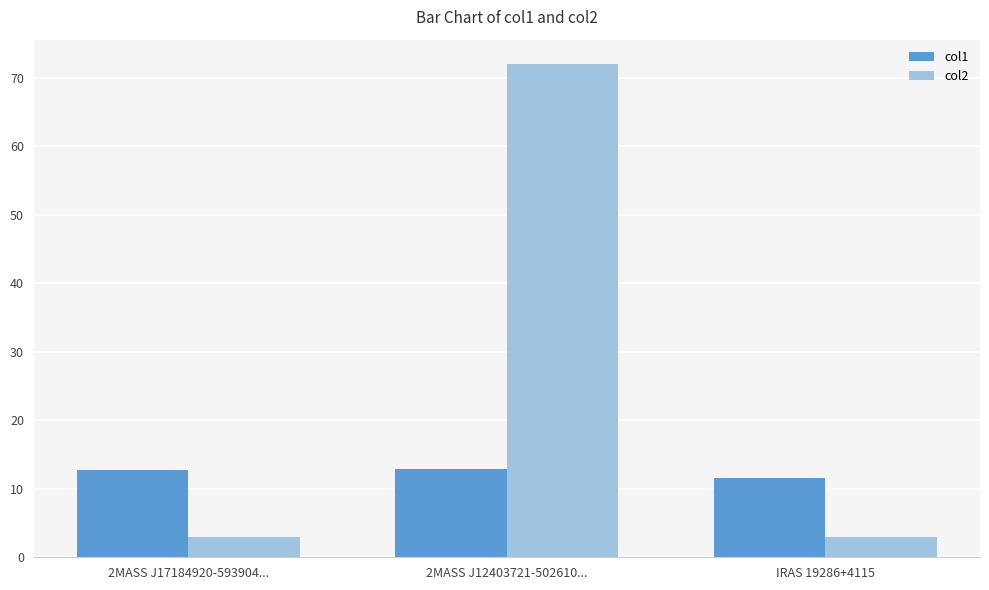

Which series has the largest range (max minus min)?

col2